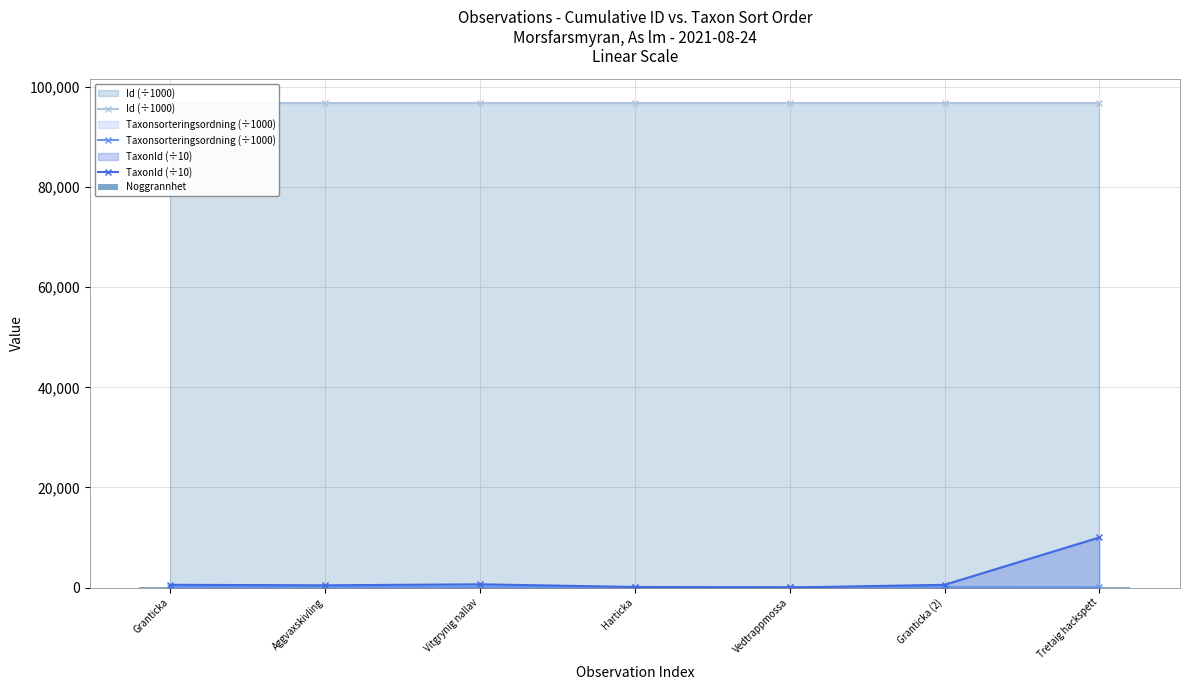

Which series has the largest range (max minus min)?

TaxonId (÷10)